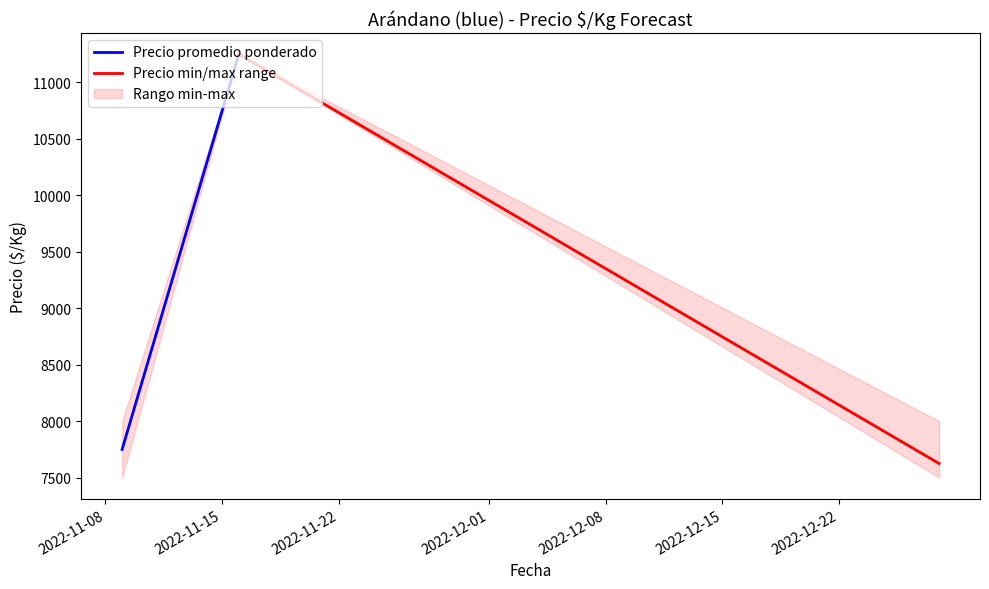

Between 2022-12-28 and 2022-12-28, which series saw the biggest shift?

Precio promedio ponderado